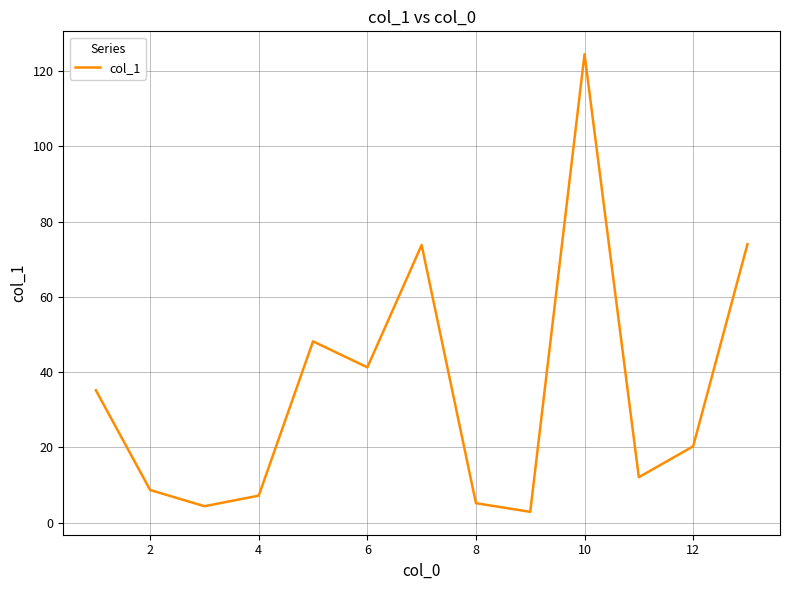

What is the smallest value displayed?

2.9